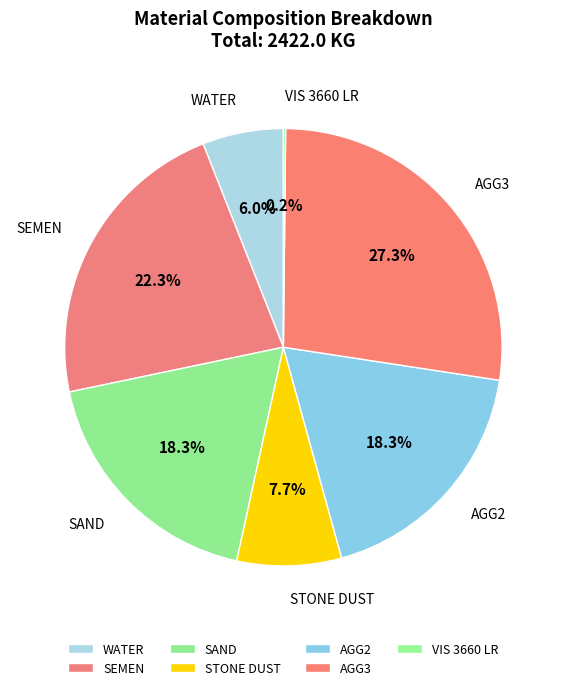

Is it true that WATER is 6% of the pie?

True